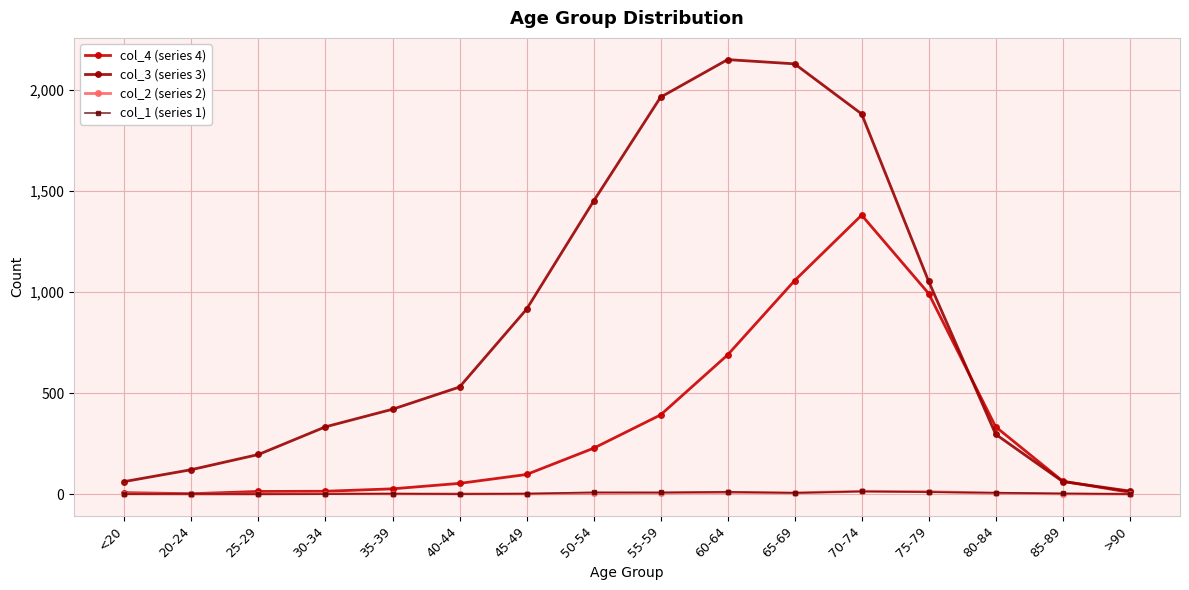

True or false: col_2 (series 2) has more than 1 points higher than both neighbors.

True